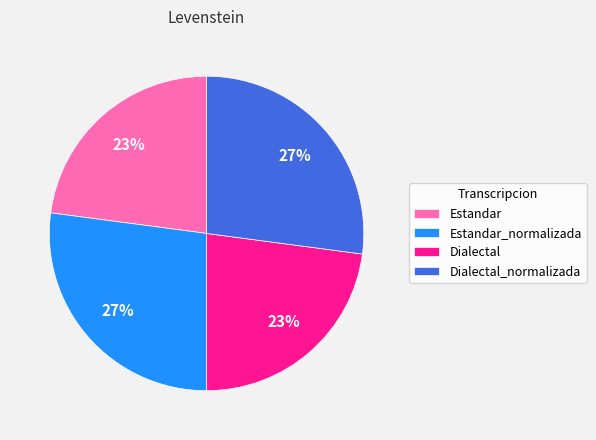

Does any single category account for the majority?

No